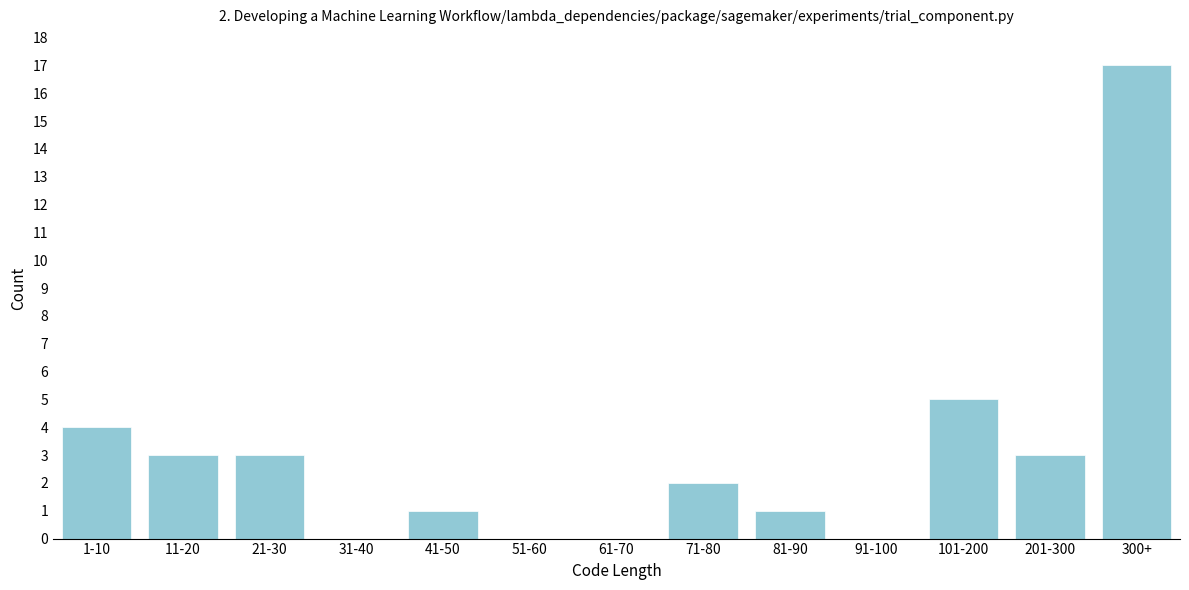

Reading right to left, list all the values displayed in this chart.

300+=17	201-300=3	101-200=5	91-100=0	81-90=1	71-80=2	61-70=0	51-60=0	41-50=1	31-40=0	21-30=3	11-20=3	1-10=4